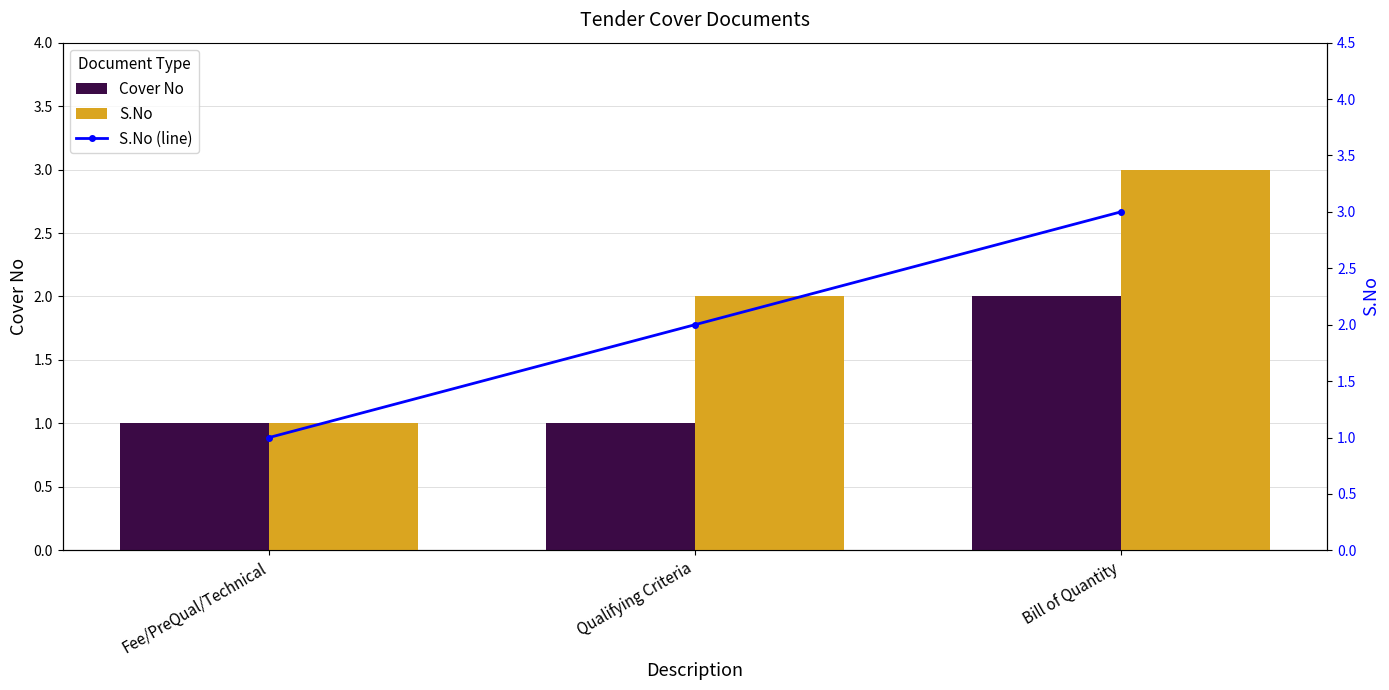

How many data points in S.No (line) are above 2?

1